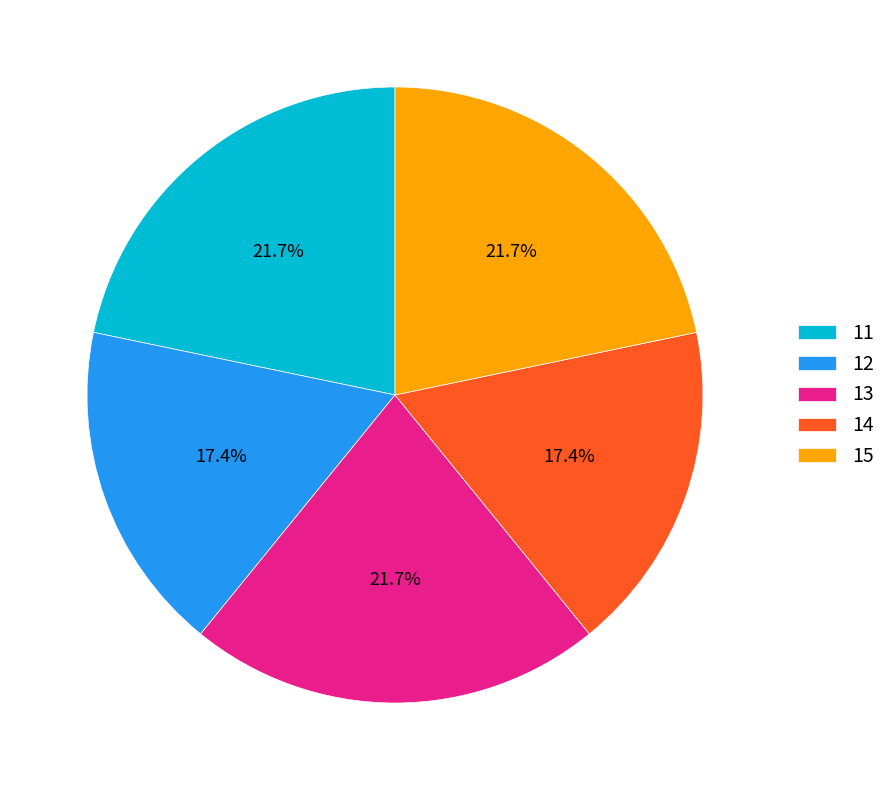

Does any single category account for the majority?

No